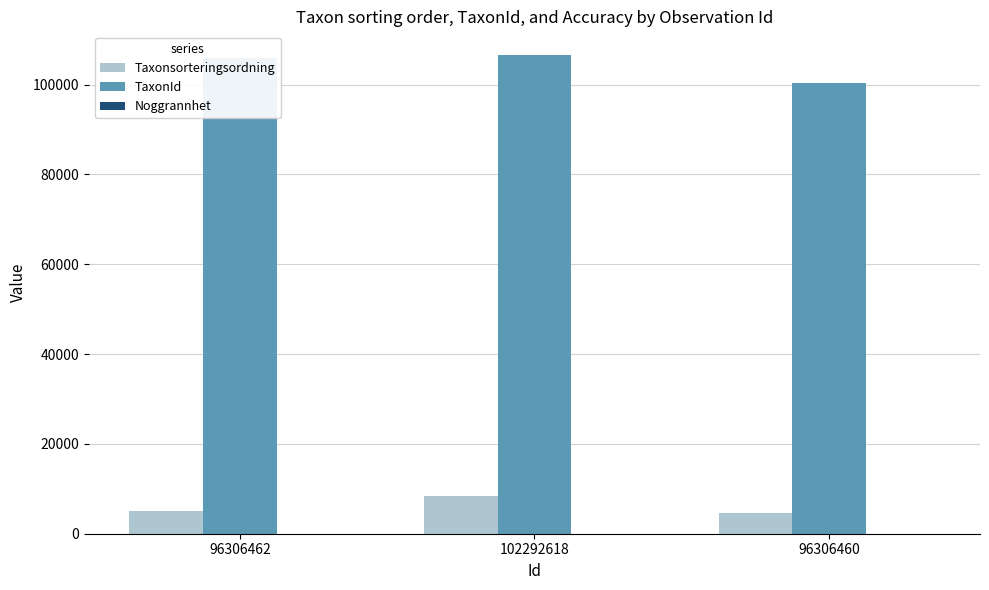

The value of TaxonId at 96306462 is 105930. True or false?

True